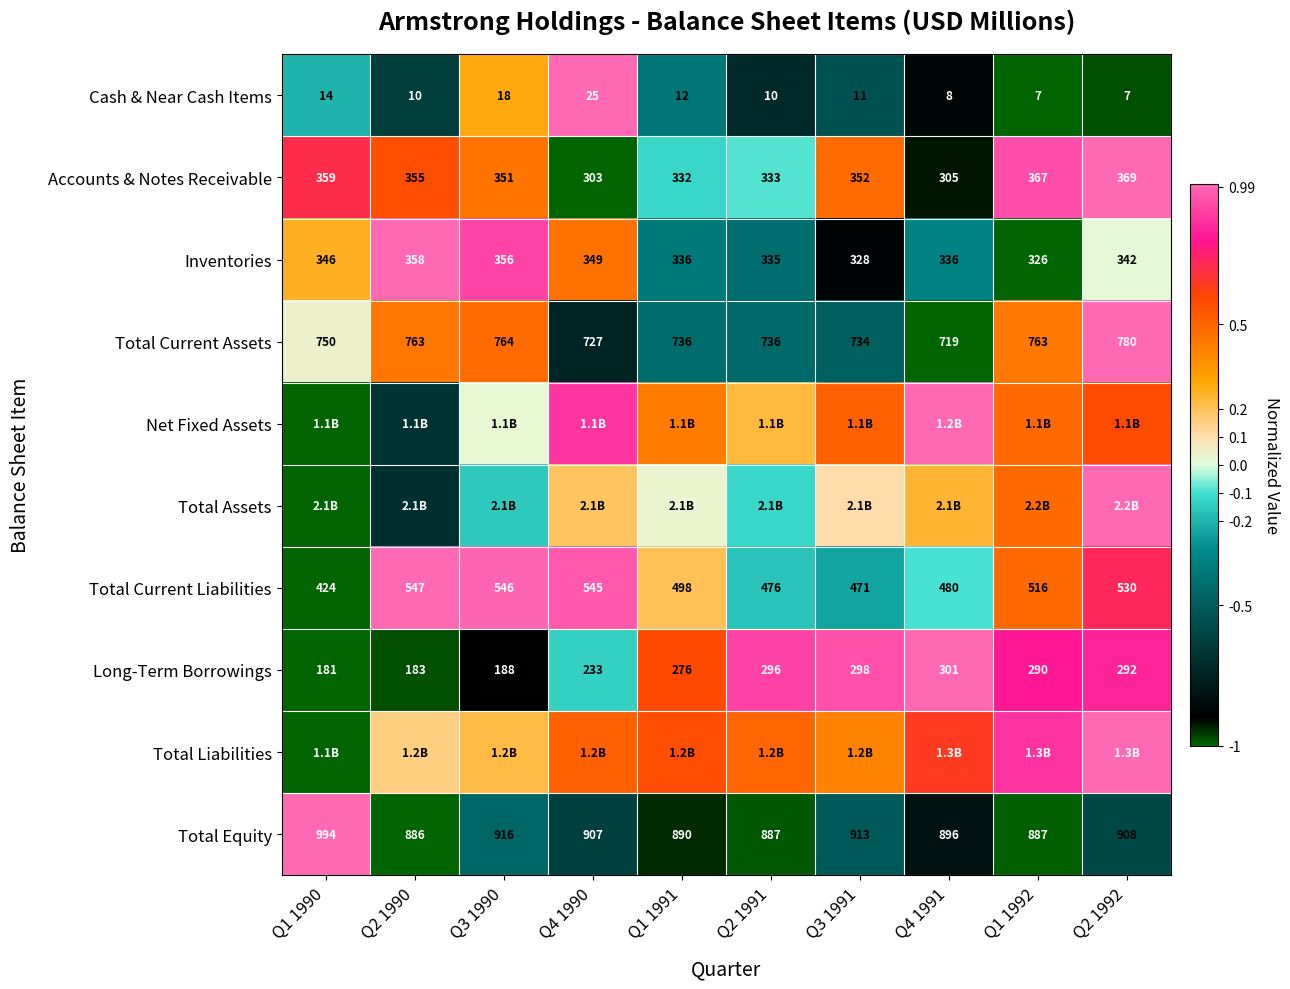

Count the number of categories in the chart.

10